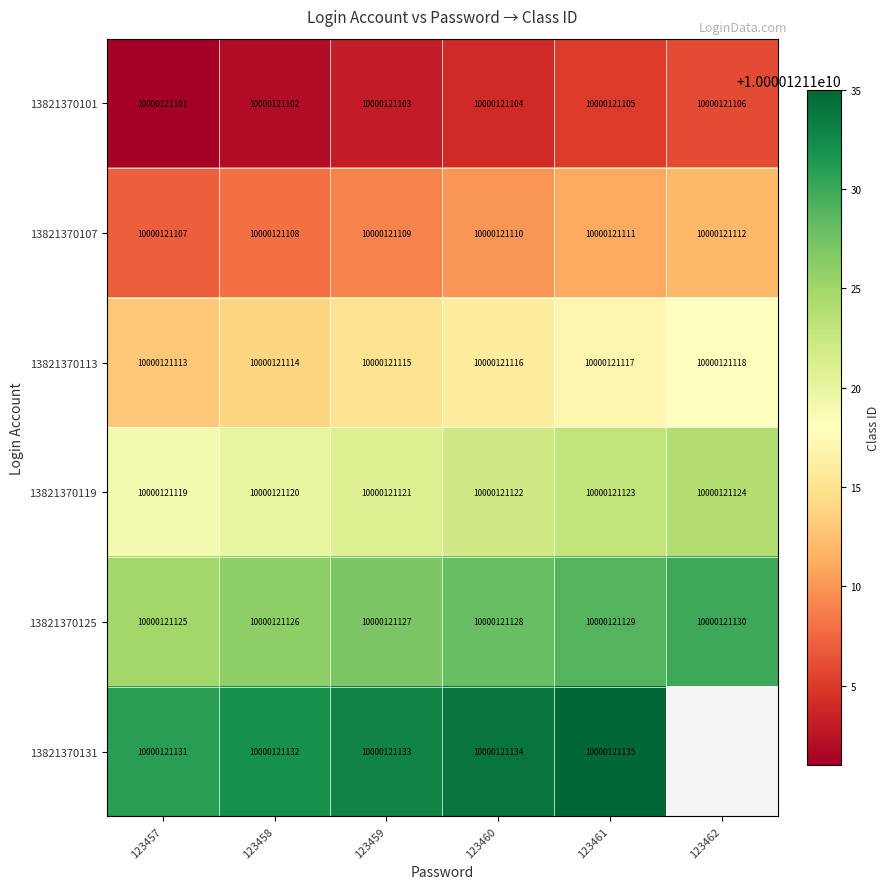

What is the highest value of the 13821370113 series?

10000121118